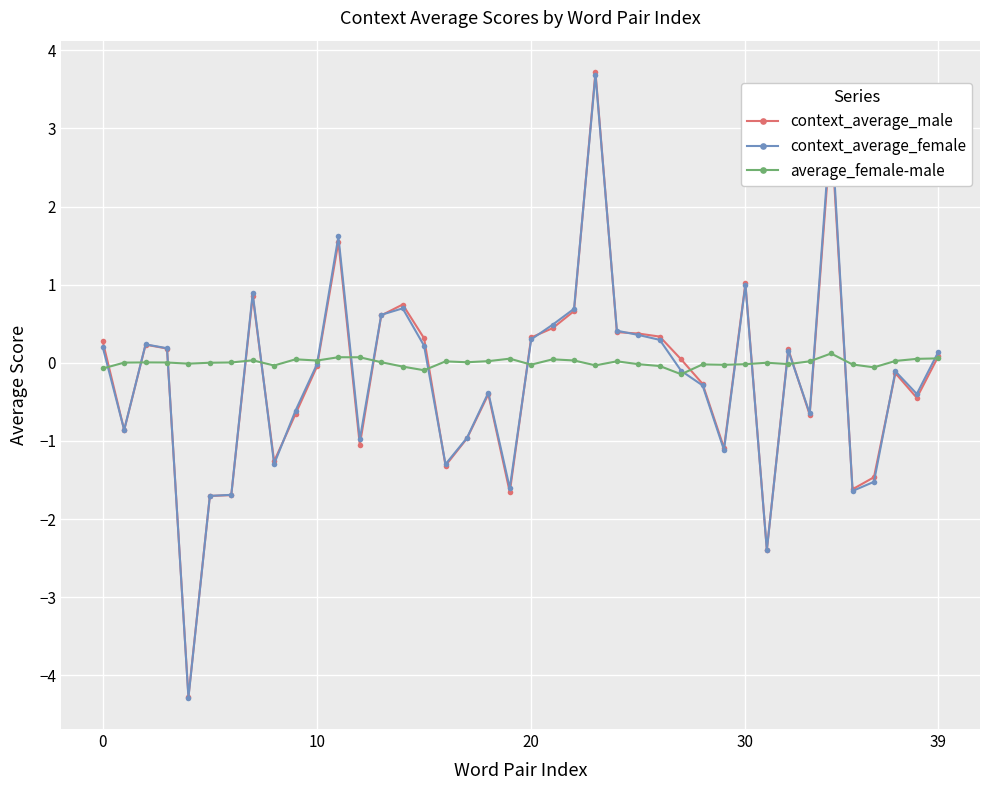

How many lines are shown in the chart?

3